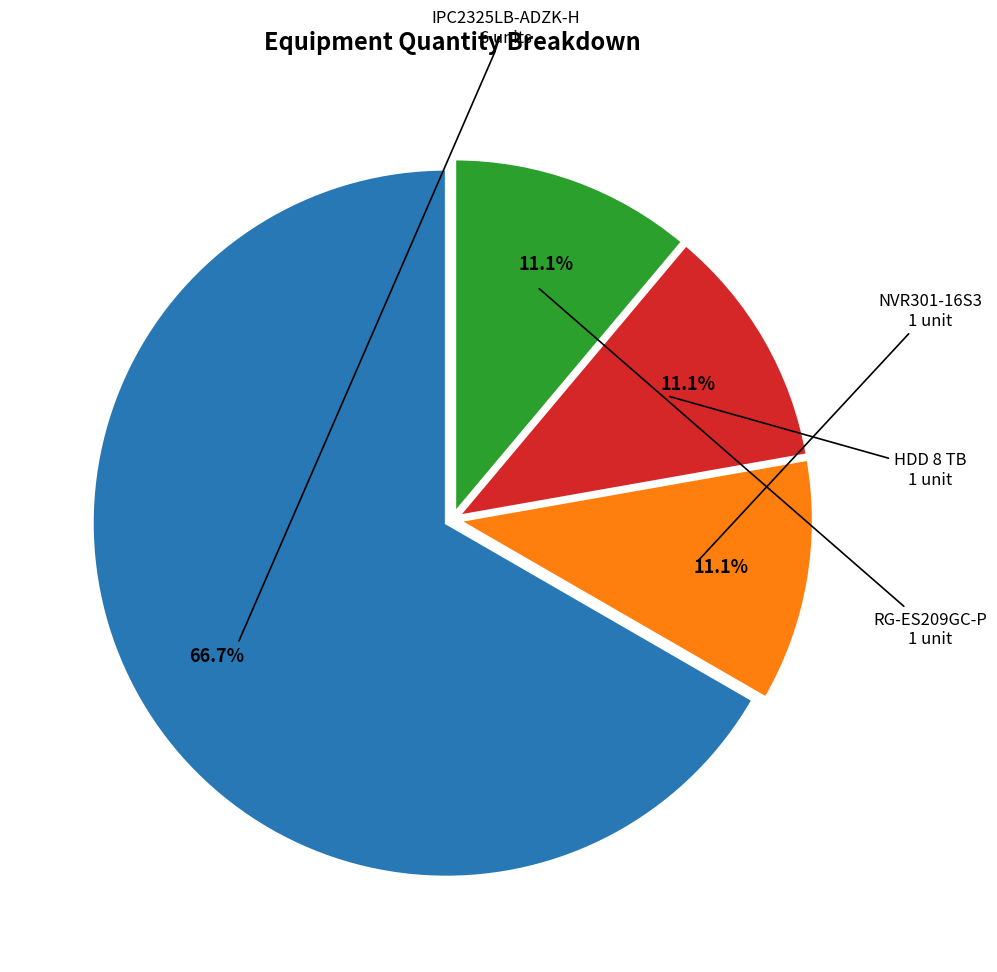

Is there a majority slice in this chart?

Yes